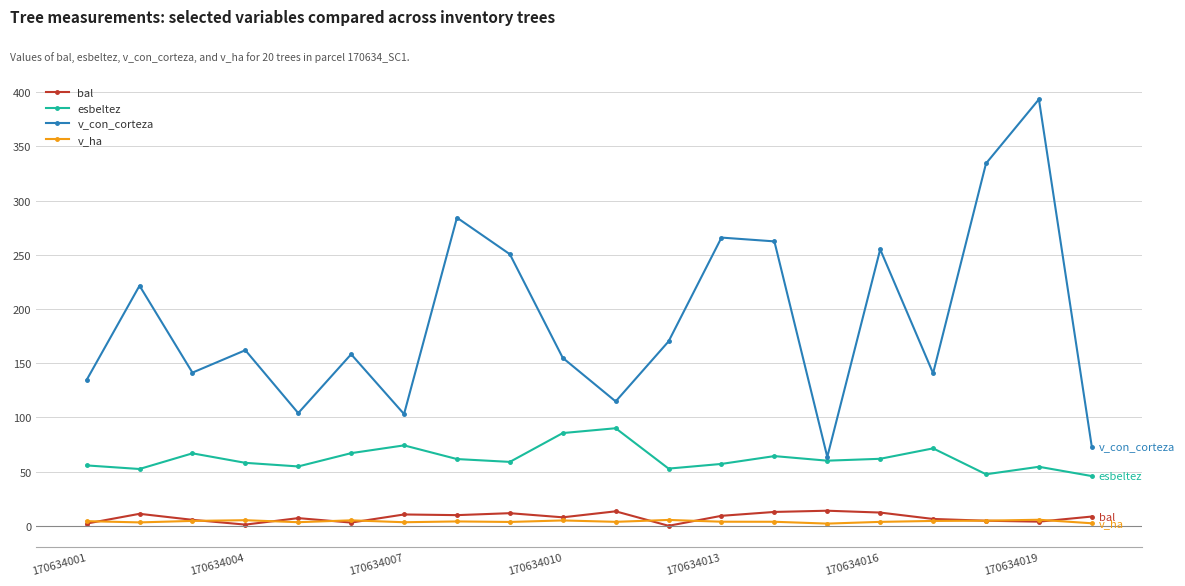

True or false: v_con_corteza and bal intersect in this chart.

False